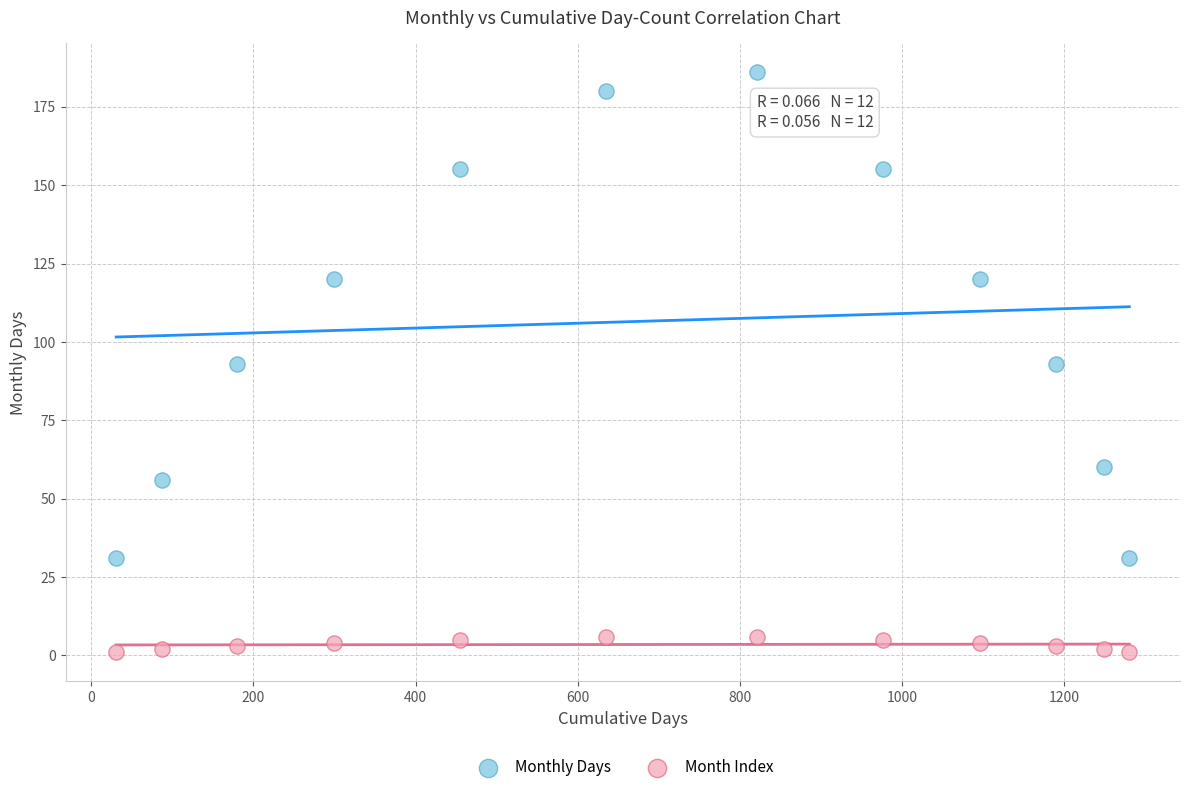

Across all data points, what is the range of Y values (max minus min)?

185